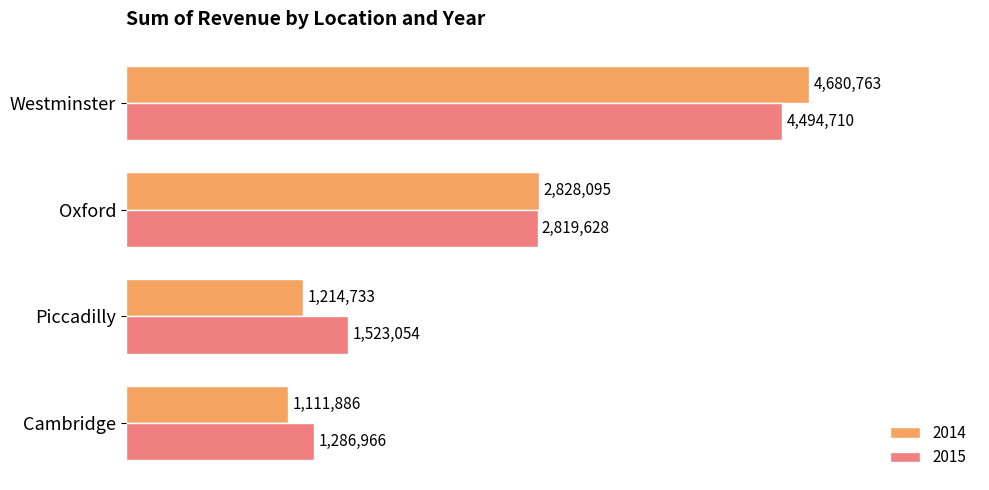

What value does the 2014 series have at Westminster, to the nearest 10?

4680760